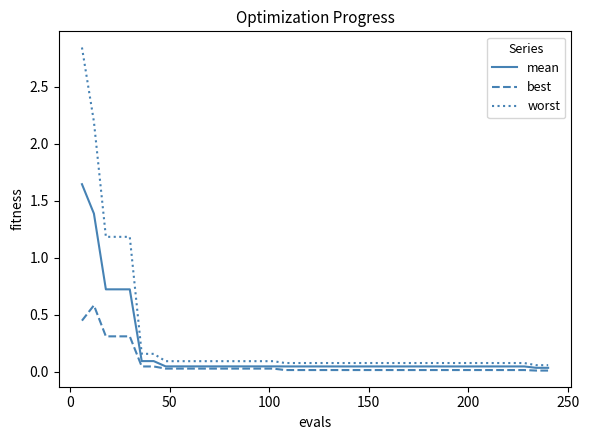

List the series in order of their overall mean, highest first.

worst, mean, best